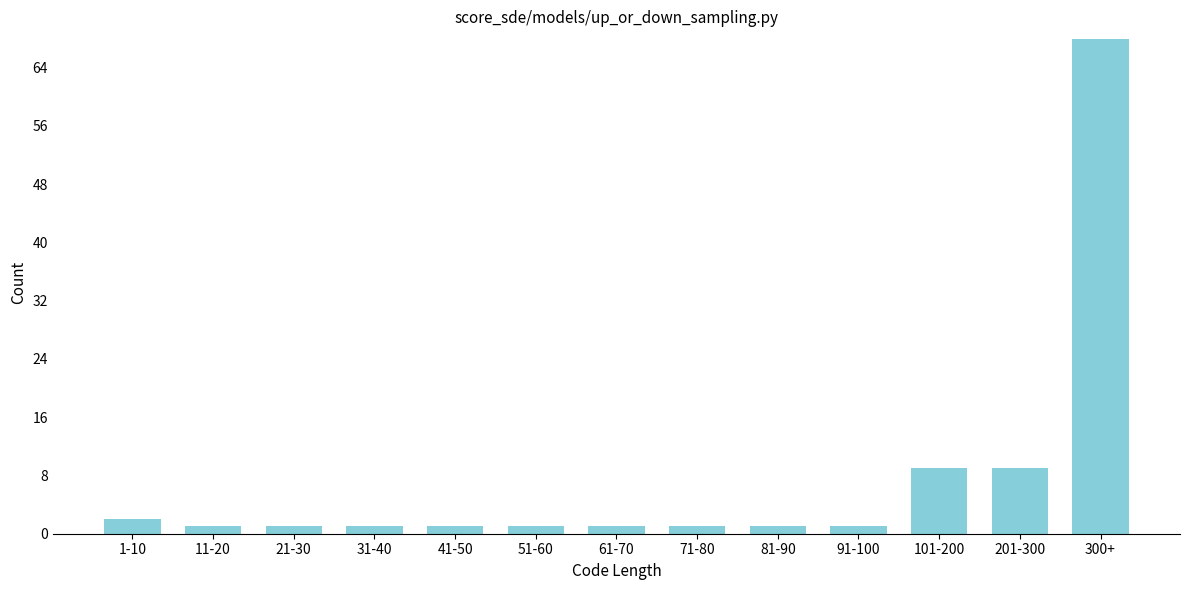

Reading right to left, list all the values displayed in this chart.

300+=68	201-300=9	101-200=9	91-100=1	81-90=1	71-80=1	61-70=1	51-60=1	41-50=1	31-40=1	21-30=1	11-20=1	1-10=2